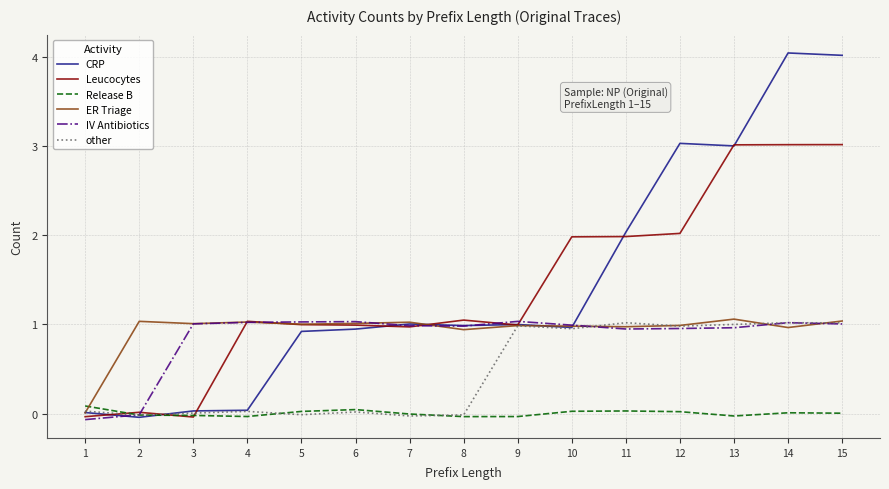

What is the difference between the maximum and minimum values in the IV Antibiotics series?

1.1